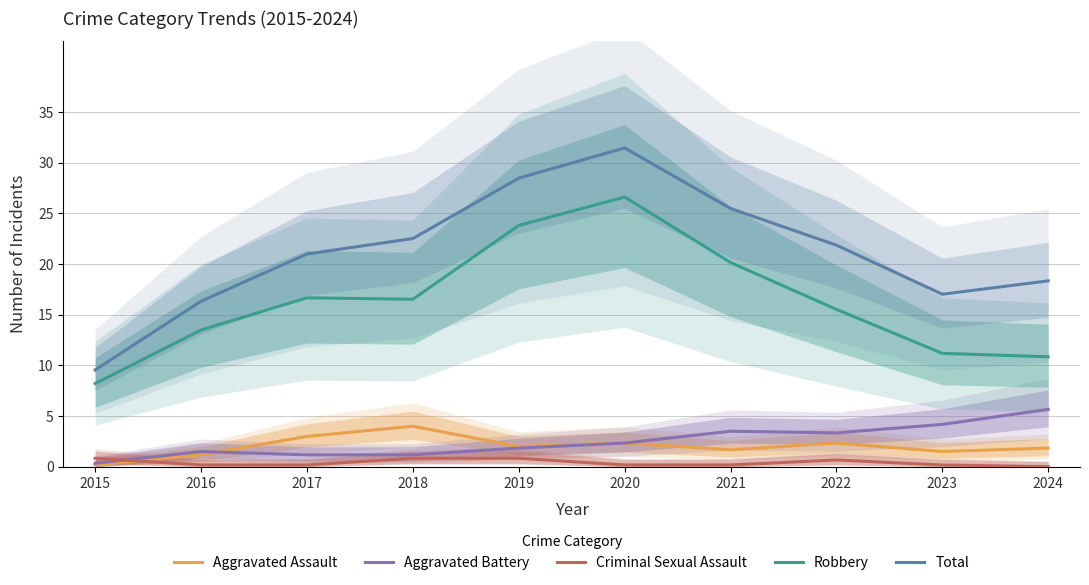

What is the highest value of the Criminal Sexual Assault series?

0.8